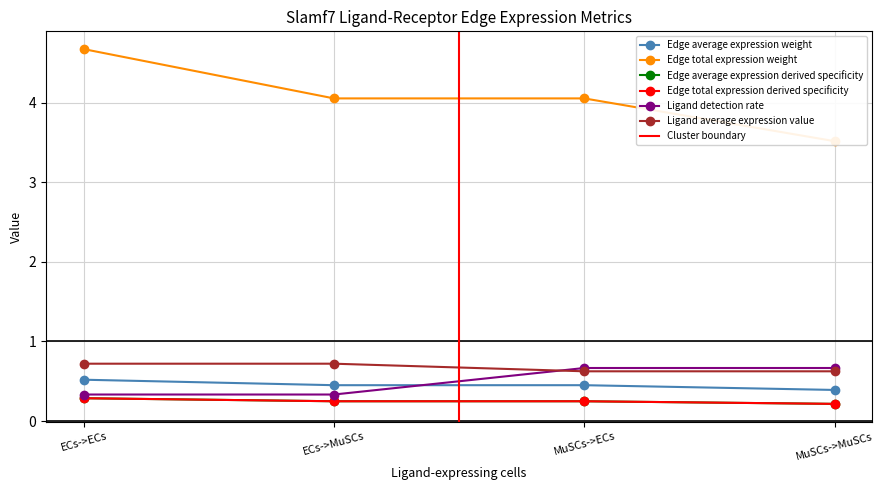

Count the number of categories in the chart.

4